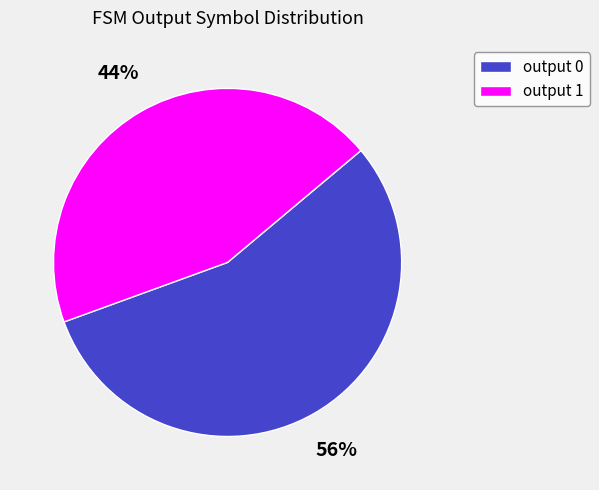

Does any single category account for the majority?

Yes